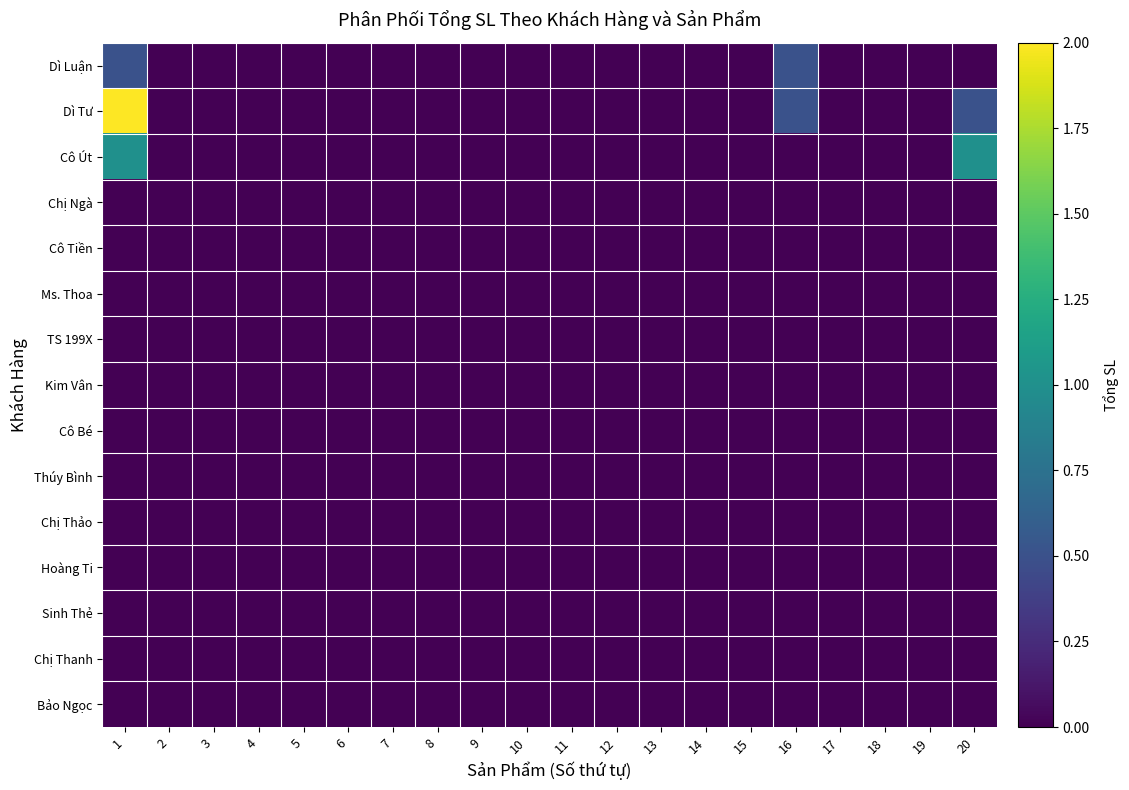

Which series has the widest spread of values?

Dì Tư